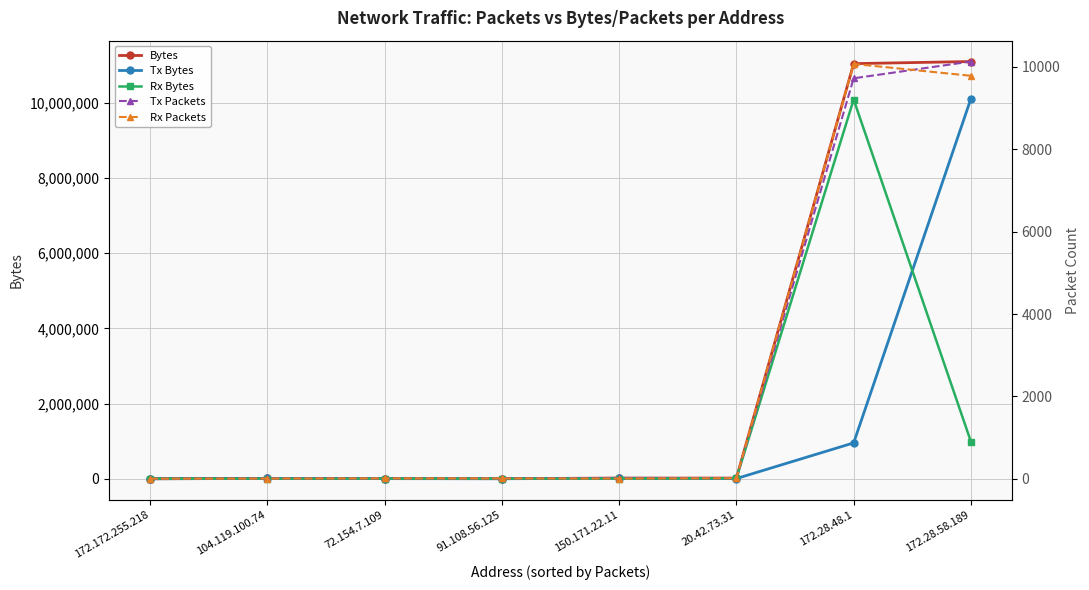

At which label does Tx Packets reach its minimum?

172.172.255.218